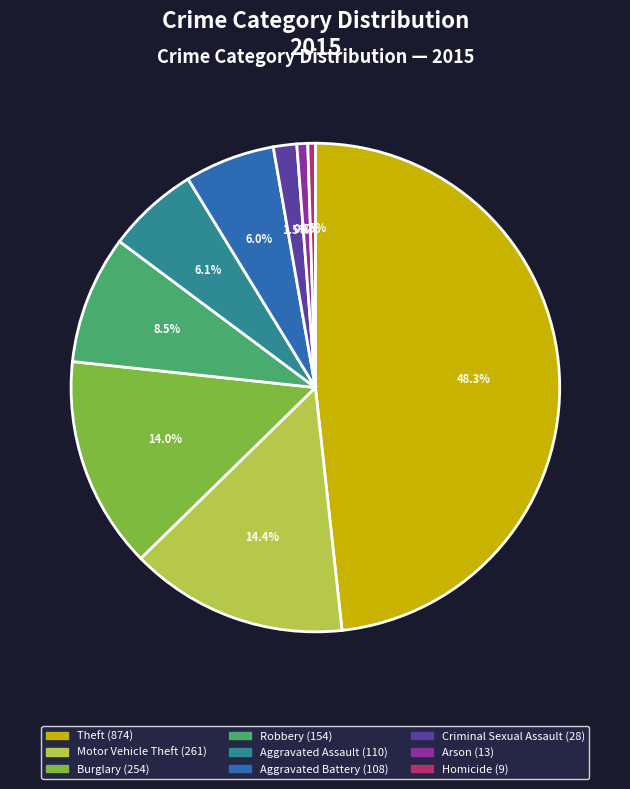

What percentage do Aggravated Battery and Homicide together represent?

6.5%